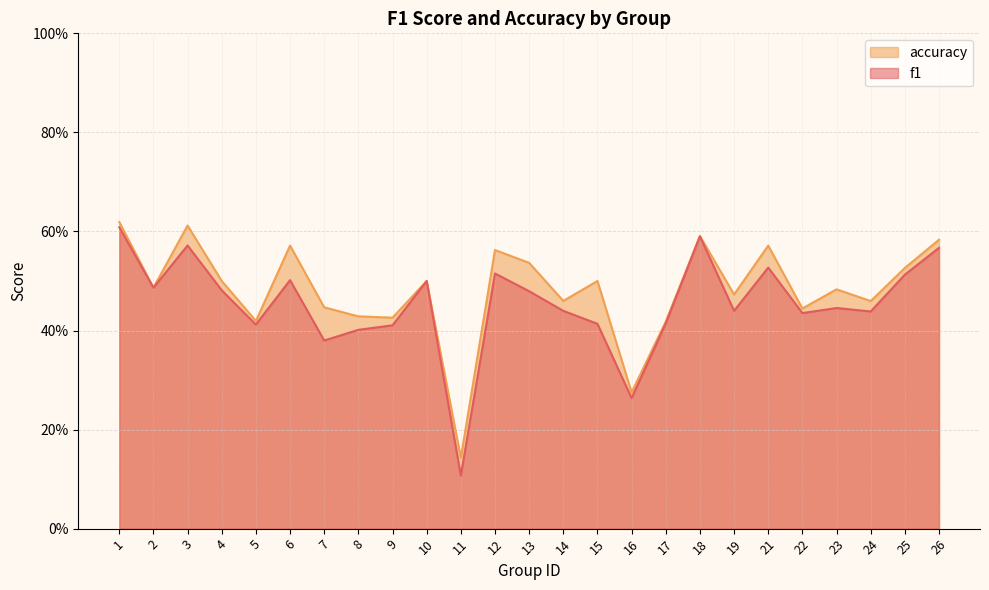

Which series has the largest total across all categories?

accuracy